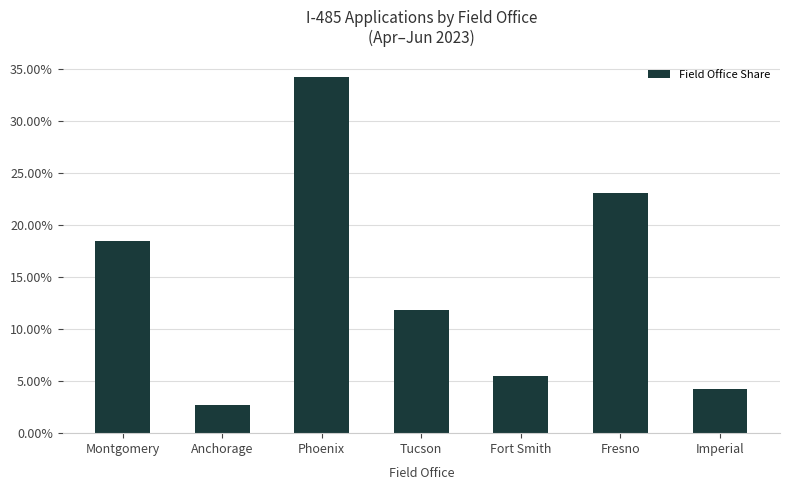

What is the label of the 6th bar from the left?

Fresno